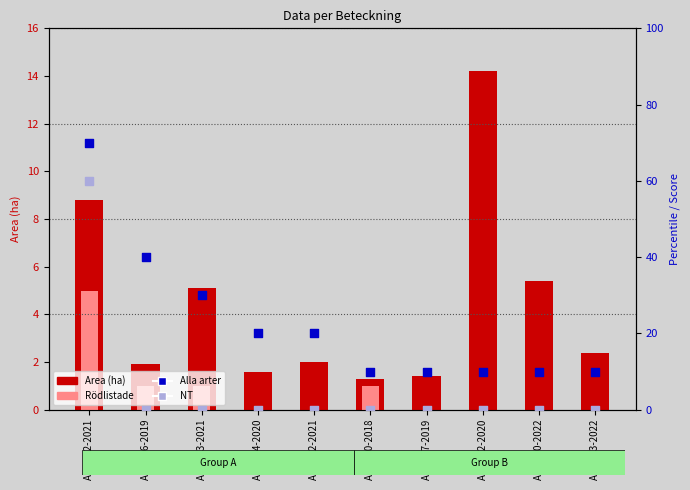

Which series reaches the minimum Y coordinate?

Rödlistade